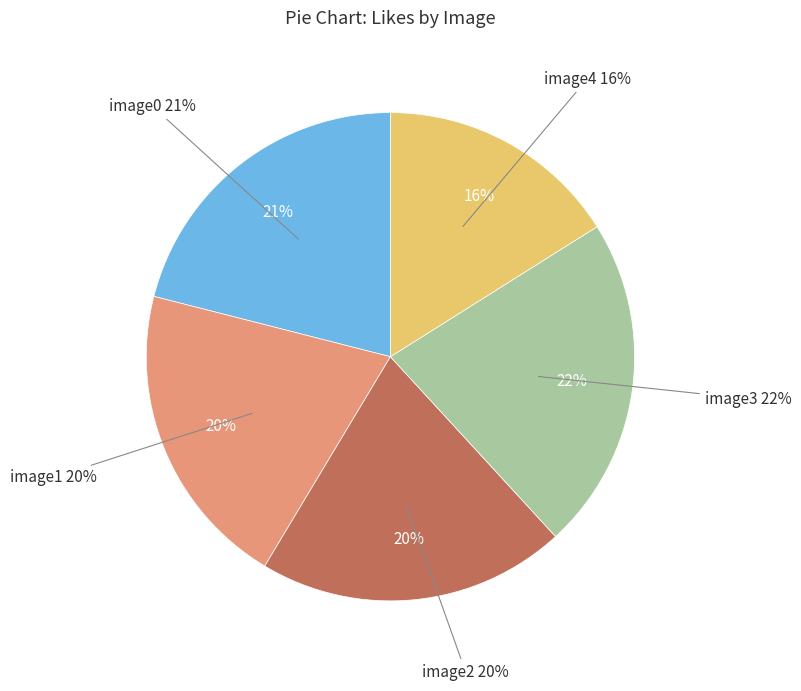

Which category has the smallest portion of the pie?

_2775052051511811935_image4